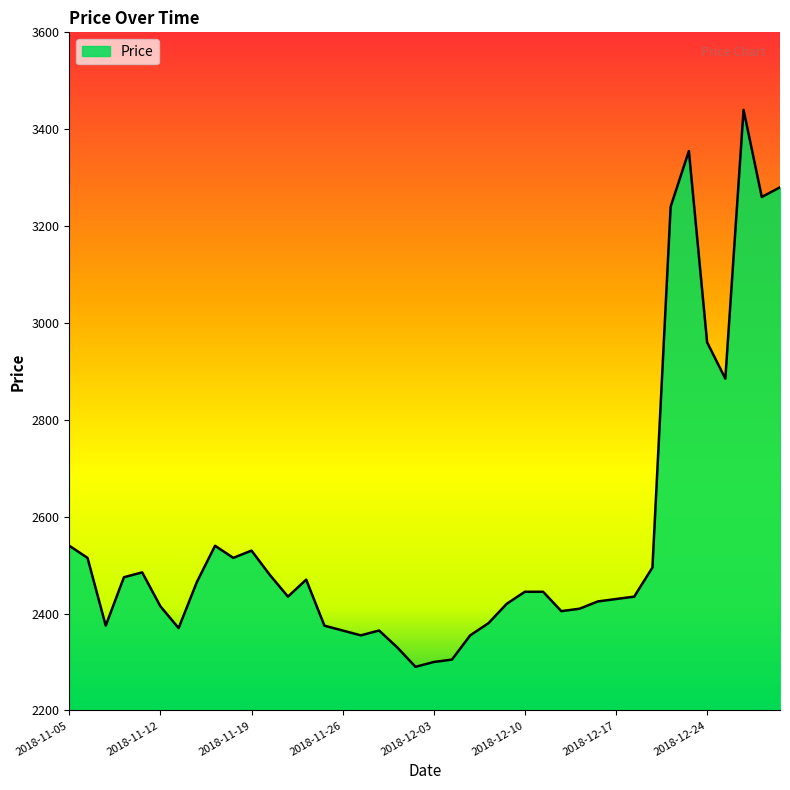

What is the greatest value displayed?

3440